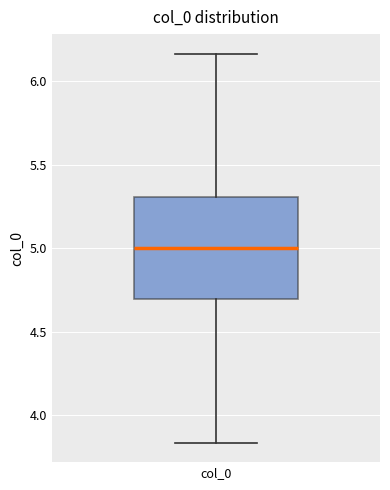

Where does the lower whisker of the box for col_0 end on the y-axis? The values are not printed on the chart, so give them approximately, as read against the axis.

3.85